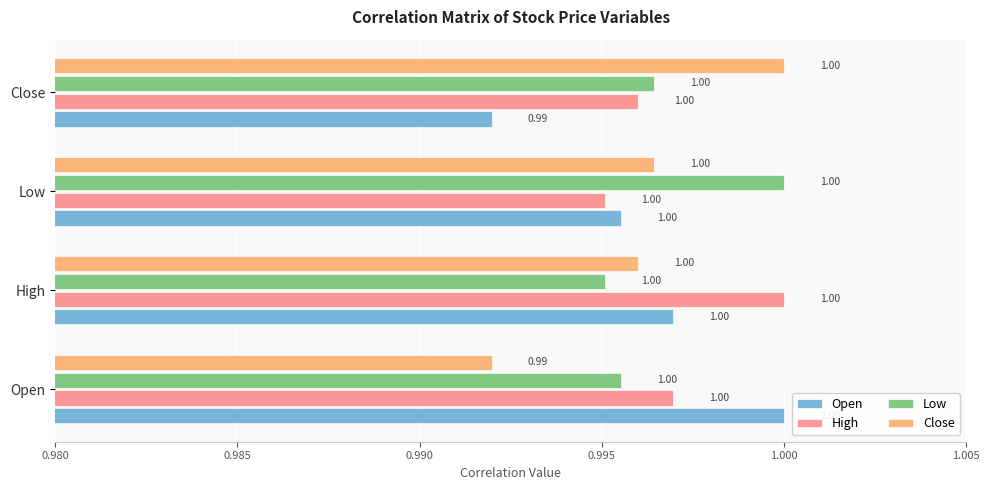

What is the sum of the Low values at Open and High?

2.0